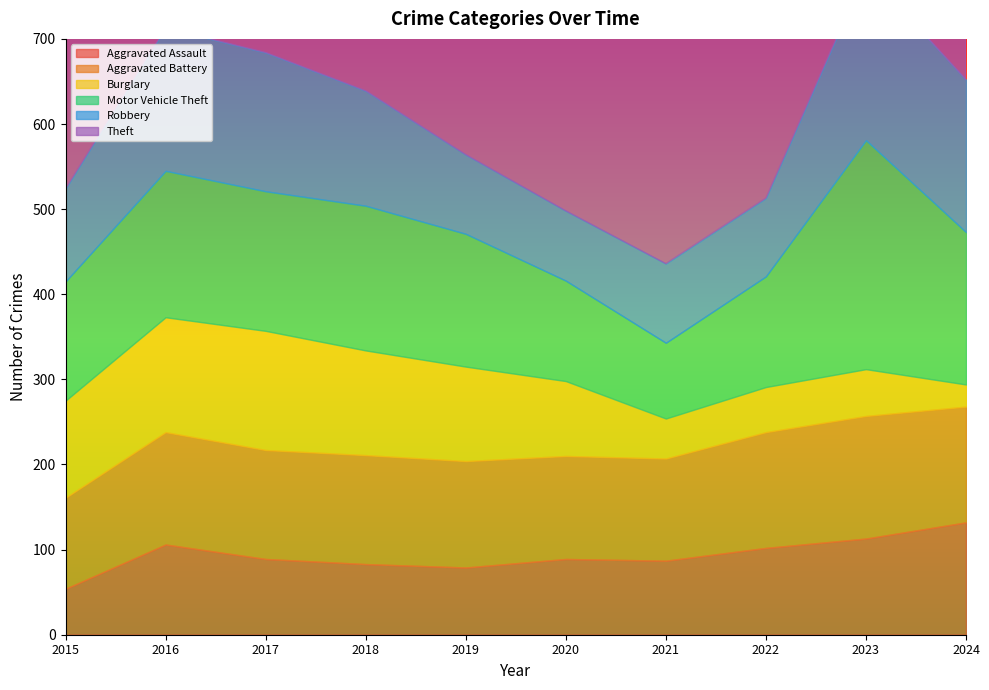

The value of Theft at 2022 is 240. True or false?

False